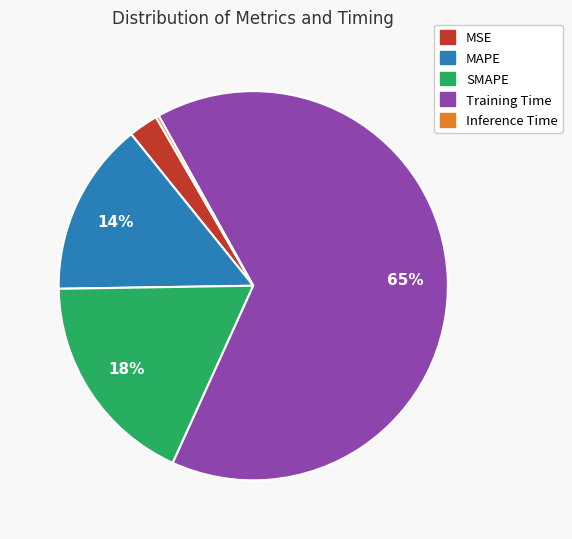

Which slice is the largest?

Training Time